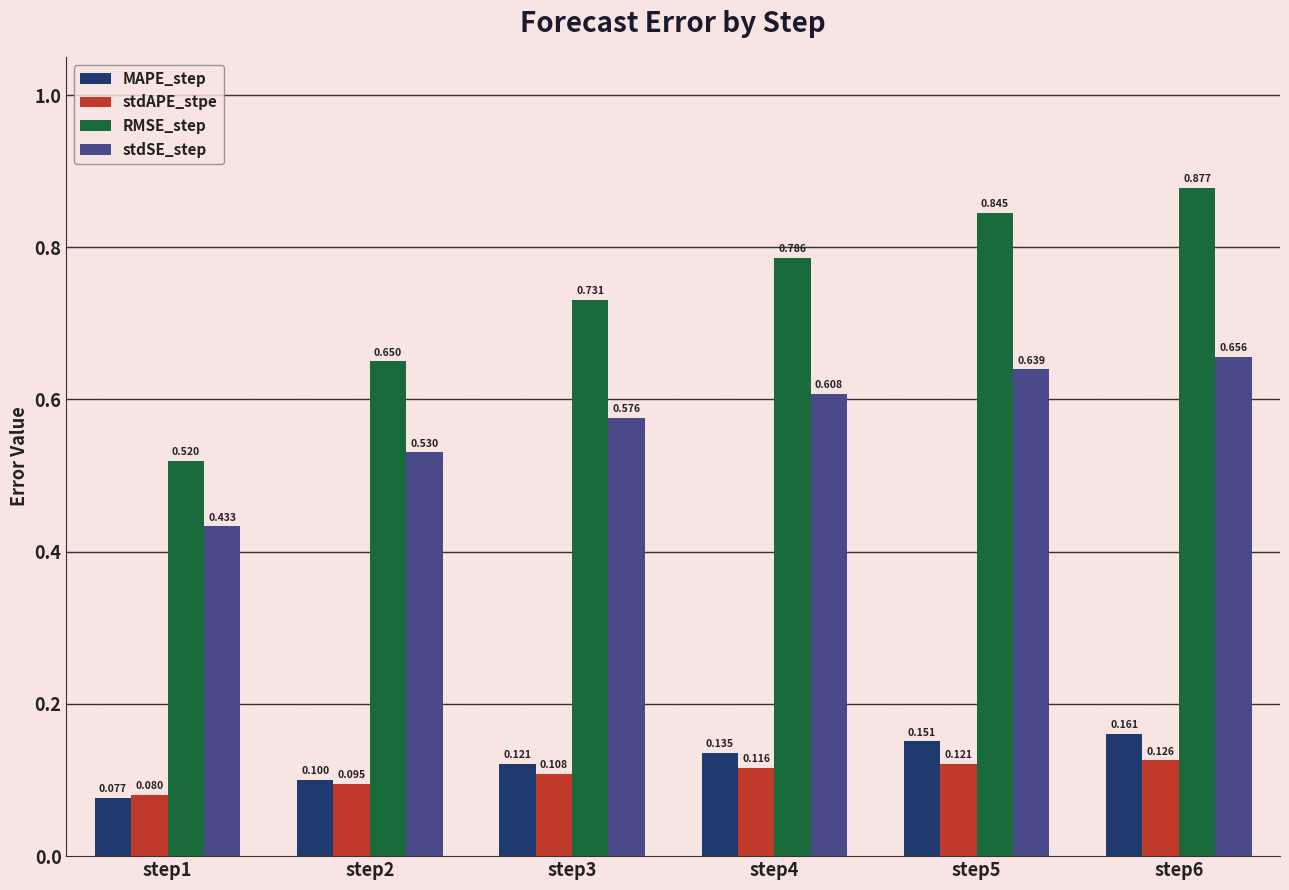

Which series has the largest total across all categories?

RMSE_step